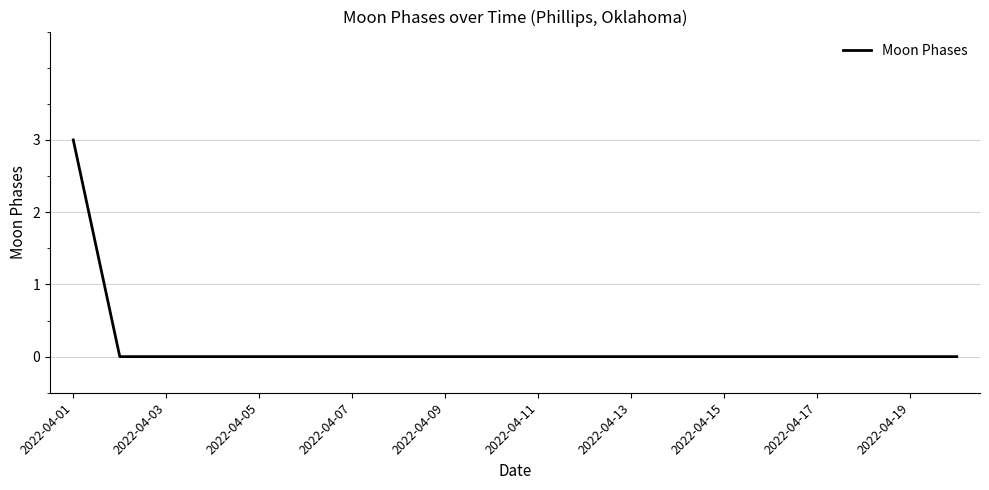

How many distinct data groups are displayed?

1